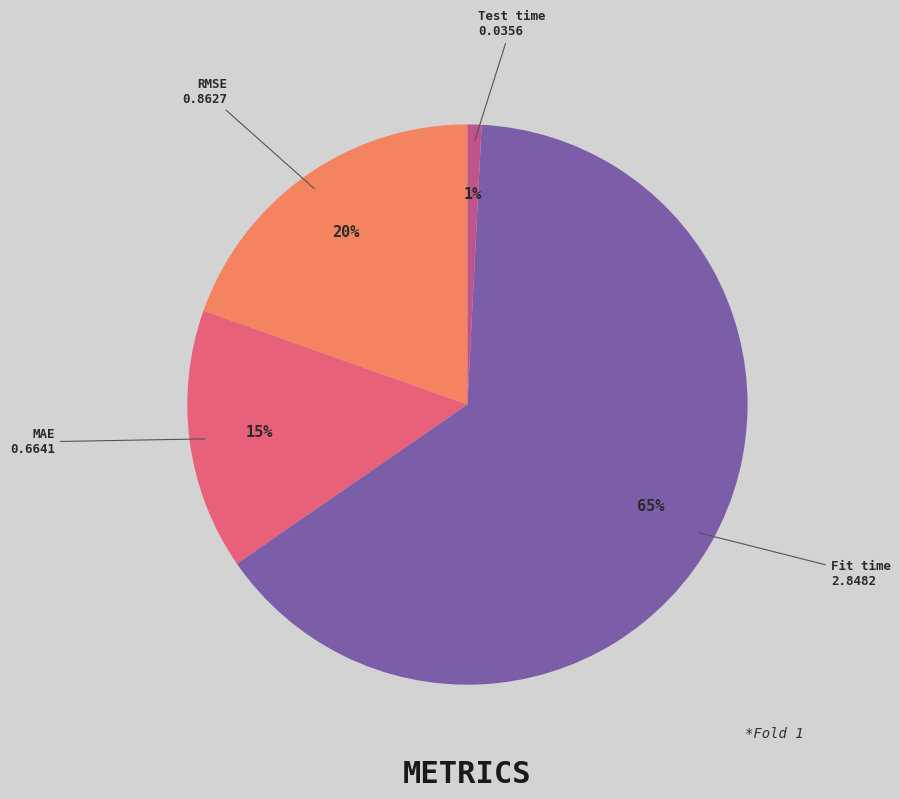

Does any single category account for the majority?

Yes